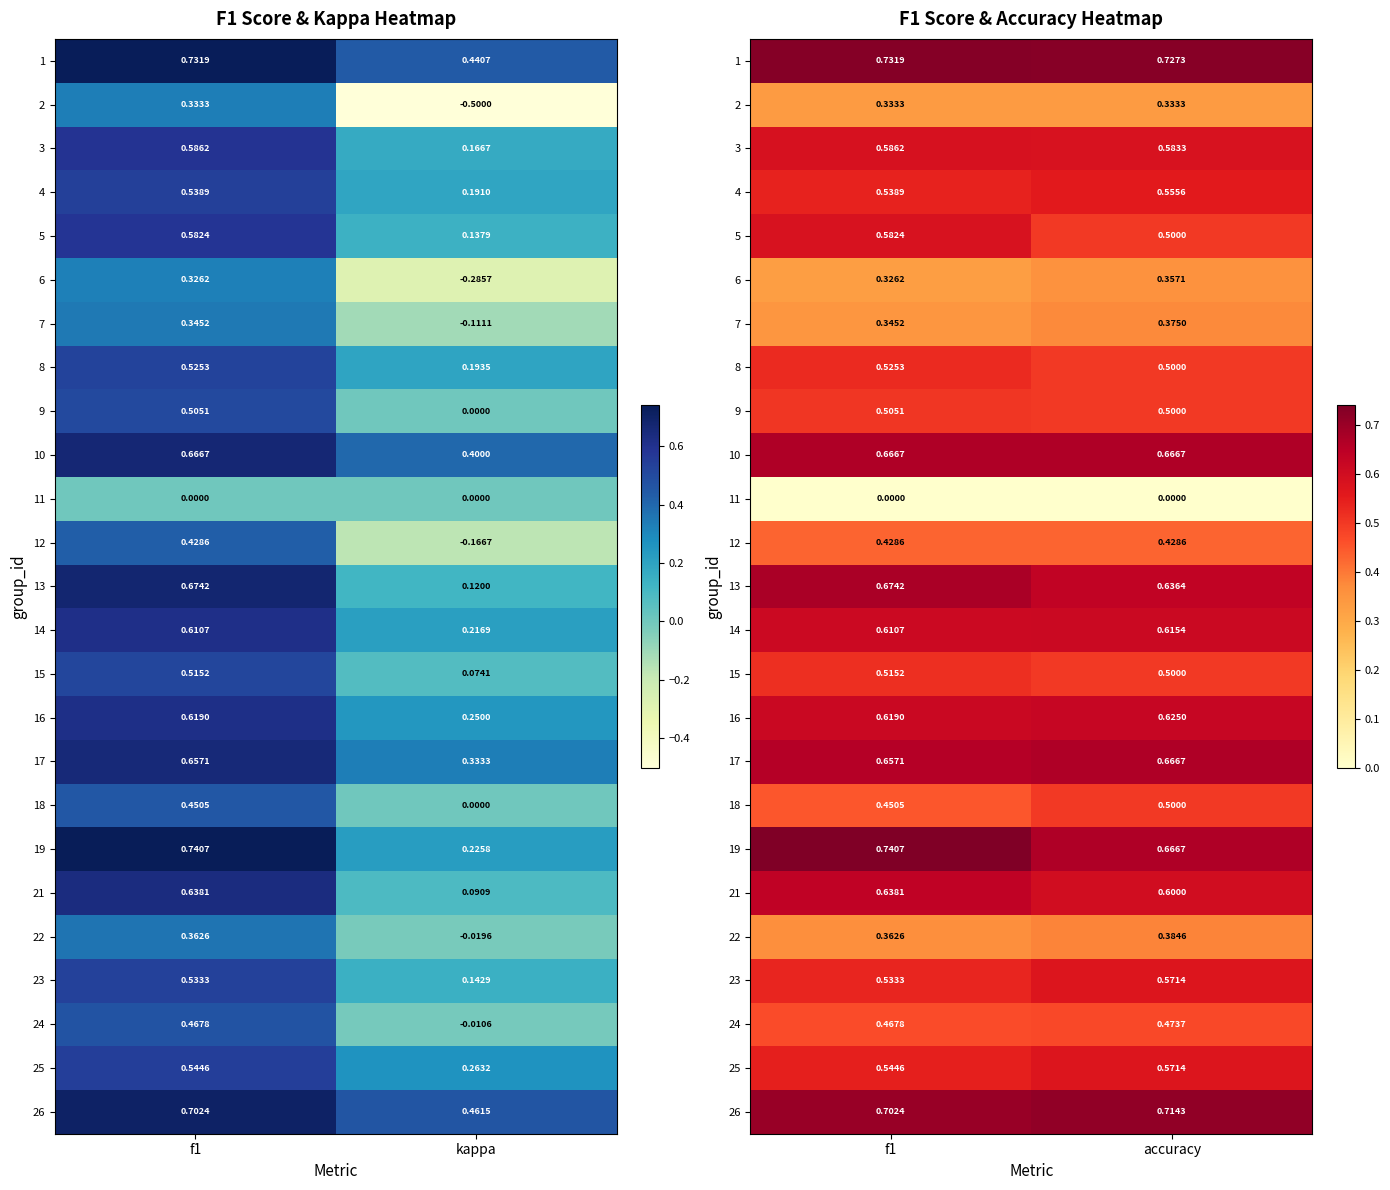

Count the 7 values in the range 0 to 1.

2